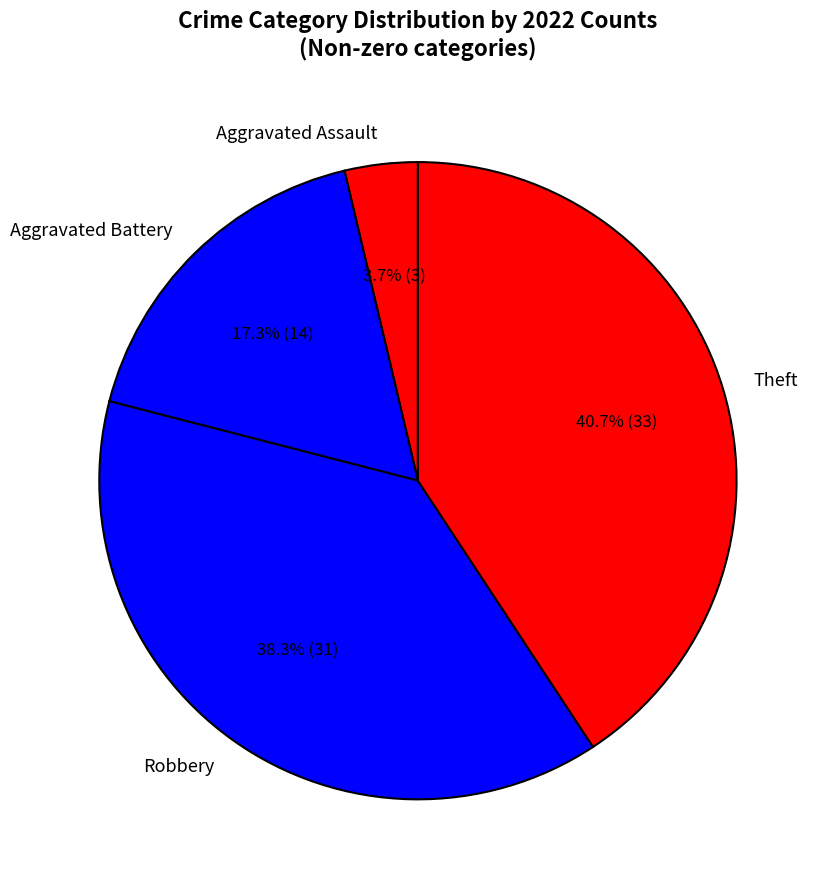

Rank the categories by value from highest to lowest.

Theft, Robbery, Aggravated Battery, Aggravated Assault